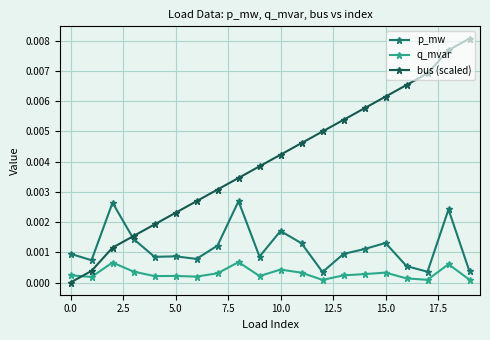

Which series has the largest range (max minus min)?

bus (scaled)